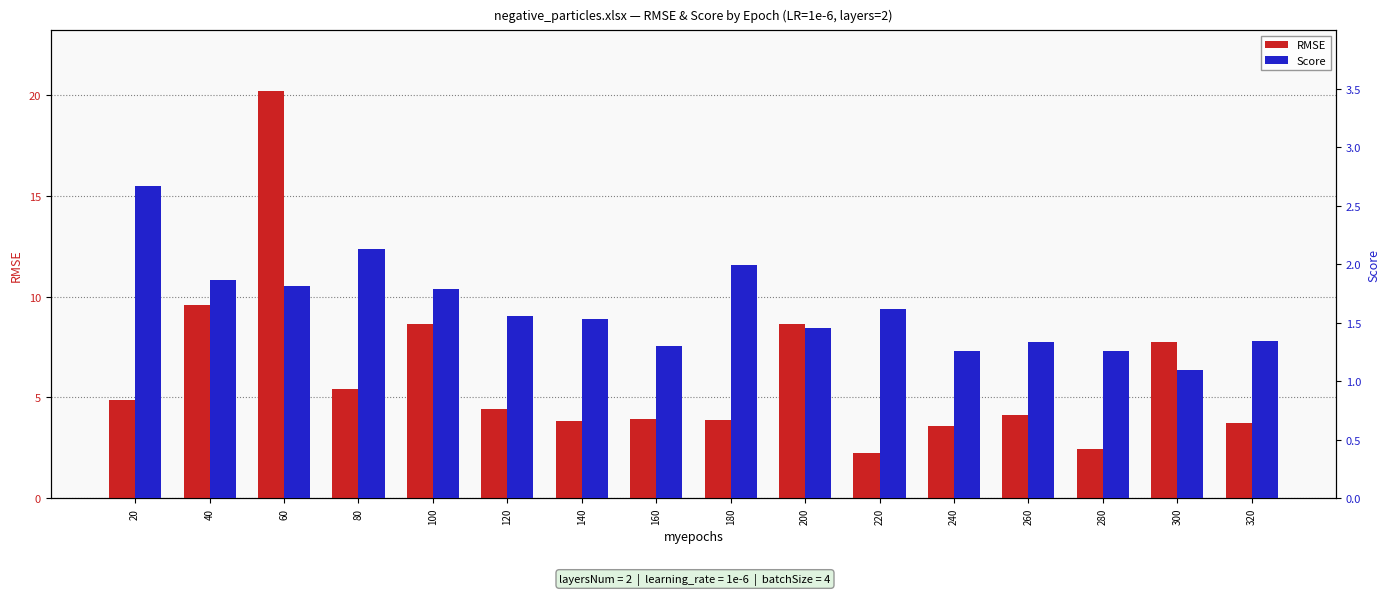

The RMSE series shows 7.7 at 300. True or false?

True